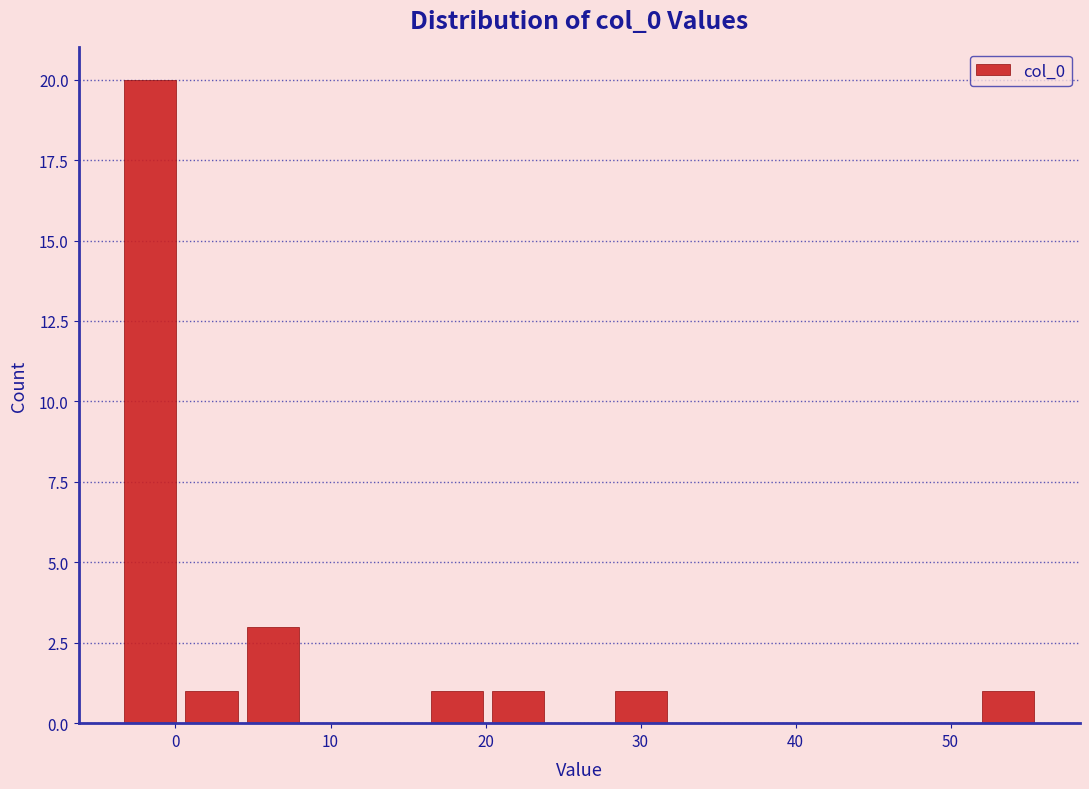

Read against the x-axis, roughly where is the centre of the tallest bar?

-2